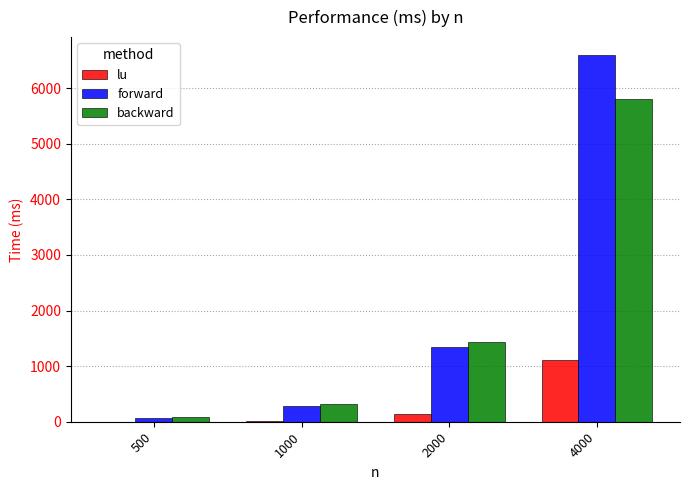

Which series changed the most between 1000 and 2000?

backward